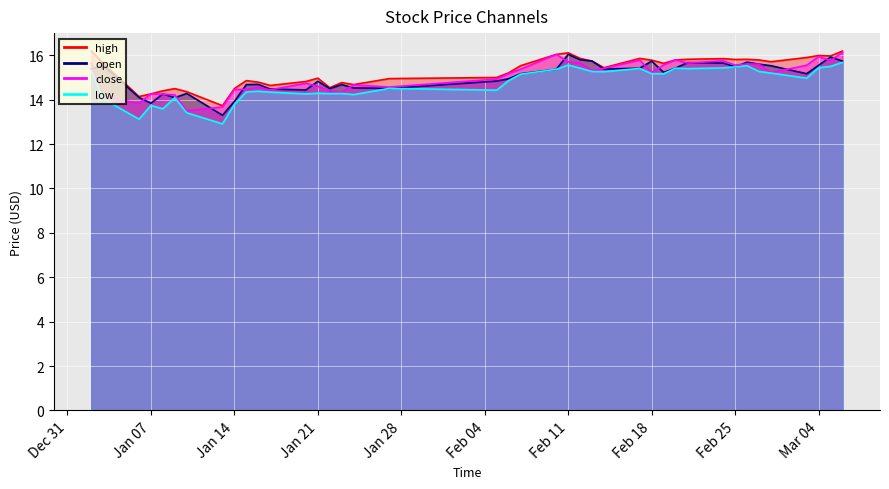

True or false: close and high cross at least once.

False